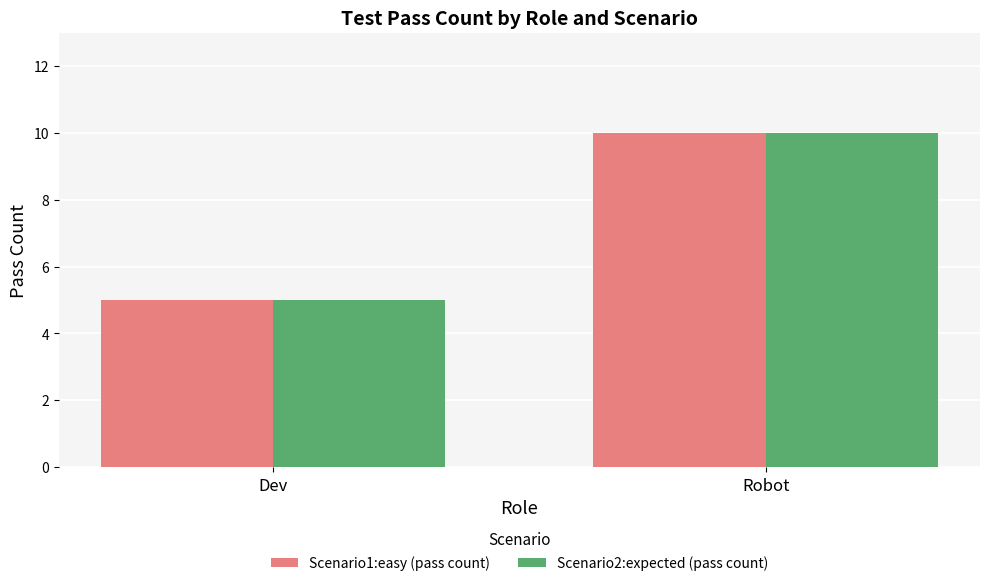

How many bars are there in each group?

2